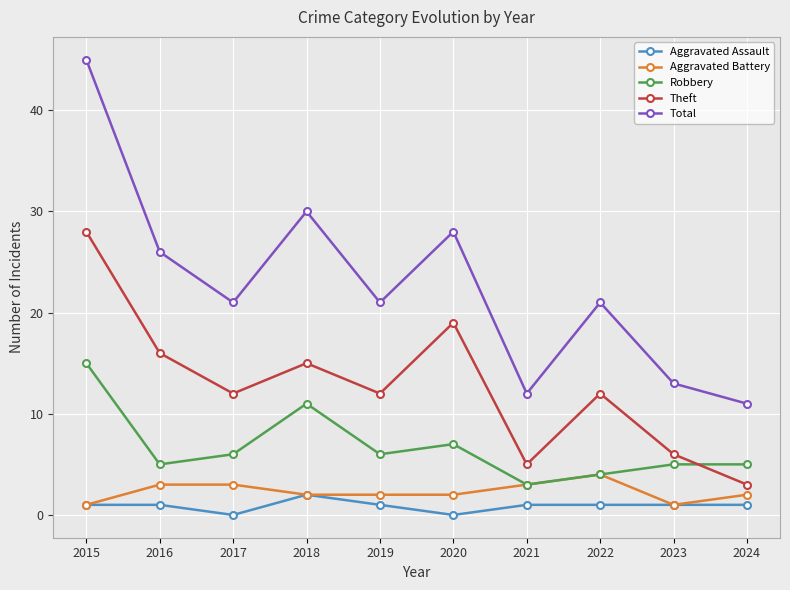

What is the approximate value of Aggravated Assault at 2023?

1